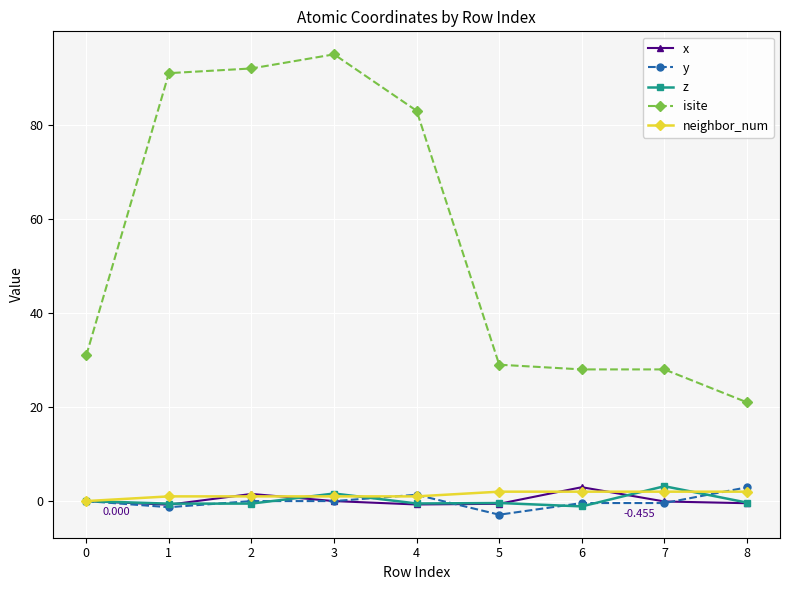

Which series has the largest range (max minus min)?

isite